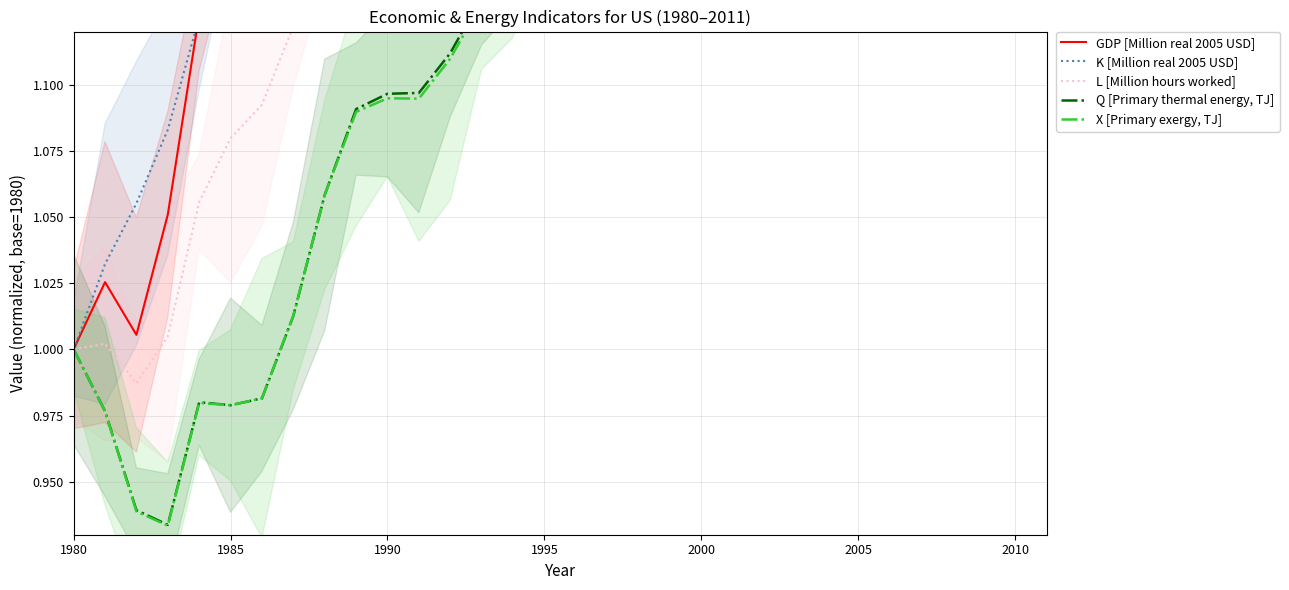

True or false: X [Primary exergy, TJ] and GDP [Million real 2005 USD] cross at least once.

False